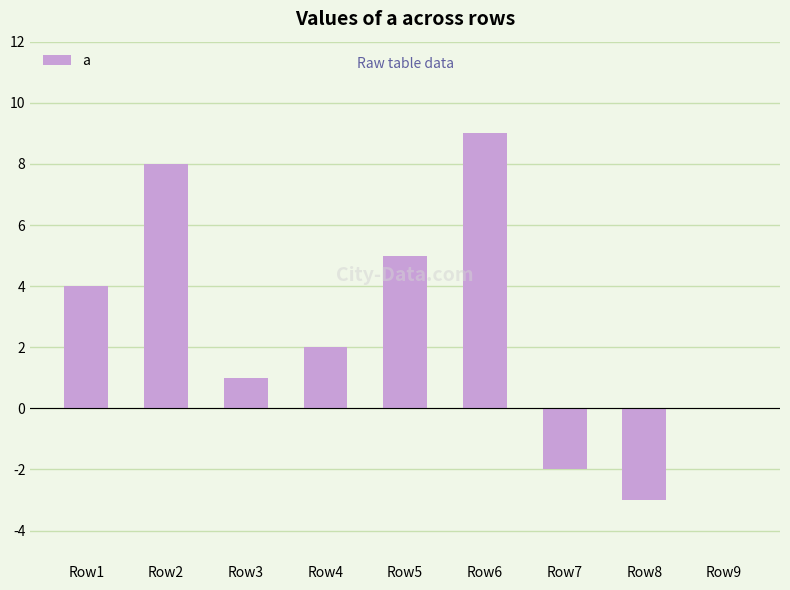

Reading left to right, list all the values displayed in this chart.

4	8	1	2	5	9	-2	-3	0